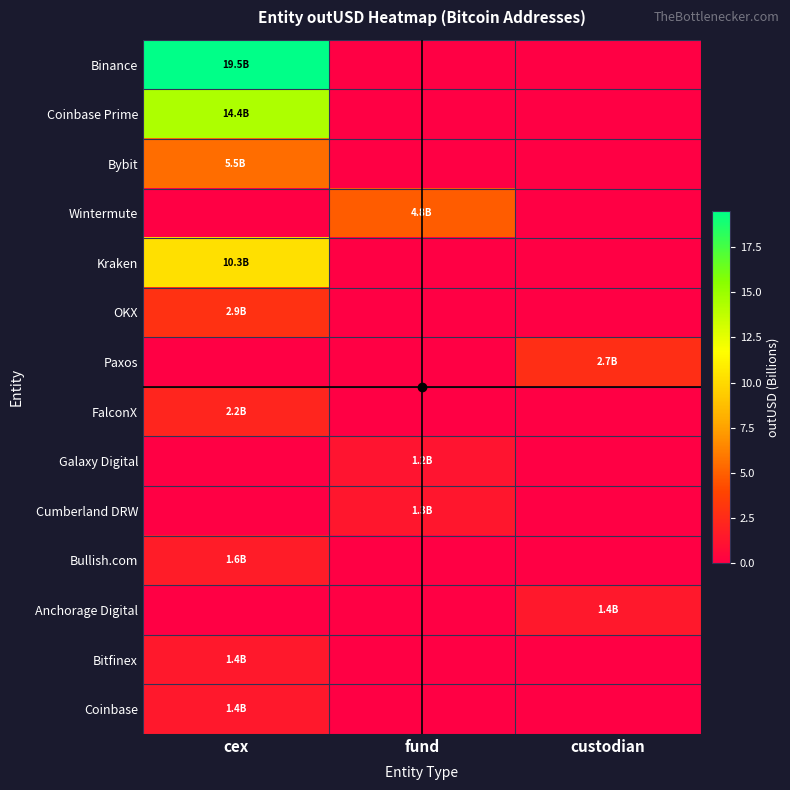

Reading left to right, list all the values displayed in this chart.

Binance: cex=19.5	fund=0.0	custodian=0.0
Coinbase Prime: cex=14.4	fund=0.0	custodian=0.0
Bybit: cex=5.5	fund=0.0	custodian=0.0
Wintermute: cex=0.0	fund=4.8	custodian=0.0
Kraken: cex=10.3	fund=0.0	custodian=0.0
OKX: cex=2.9	fund=0.0	custodian=0.0
Paxos: cex=0.0	fund=0.0	custodian=2.7
FalconX: cex=2.2	fund=0.0	custodian=0.0
Galaxy Digital: cex=0.0	fund=1.2	custodian=0.0
Cumberland DRW: cex=0.0	fund=1.3	custodian=0.0
Bullish.com: cex=1.6	fund=0.0	custodian=0.0
Anchorage Digital: cex=0.0	fund=0.0	custodian=1.4
Bitfinex: cex=1.4	fund=0.0	custodian=0.0
Coinbase: cex=1.4	fund=0.0	custodian=0.0